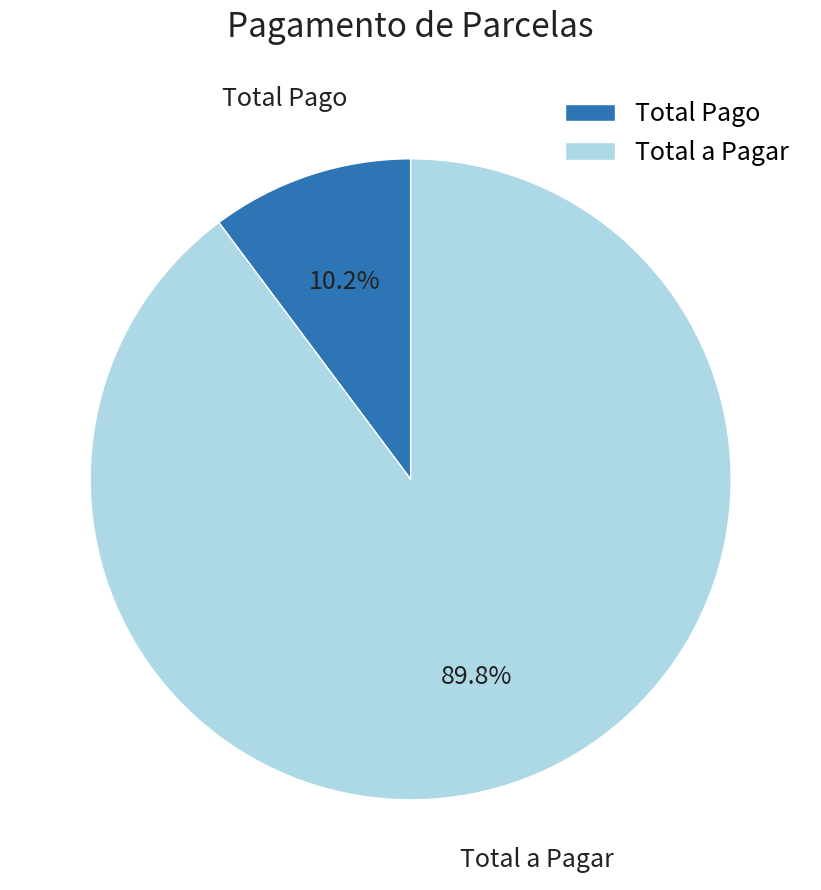

How many slices are in this pie chart?

2